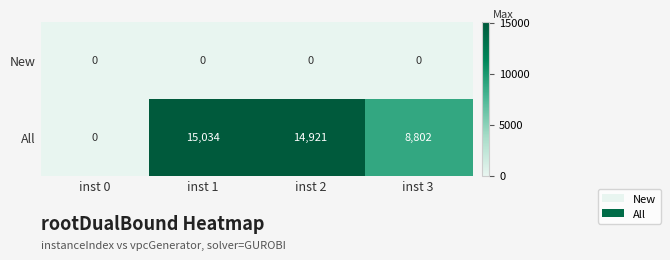

What is the sum of all All values?

38757